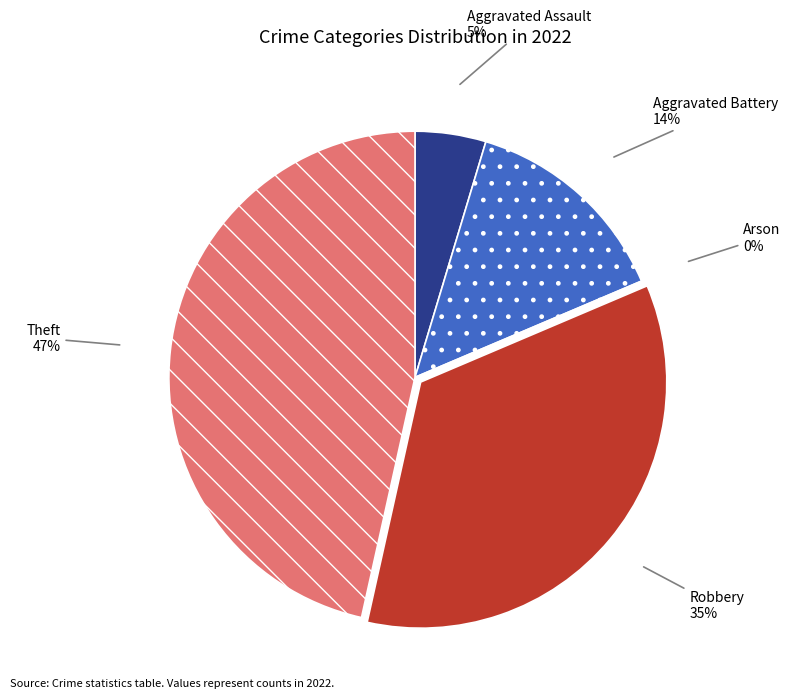

To the nearest percent, what is the difference between the largest and smallest slice percentages?

47%